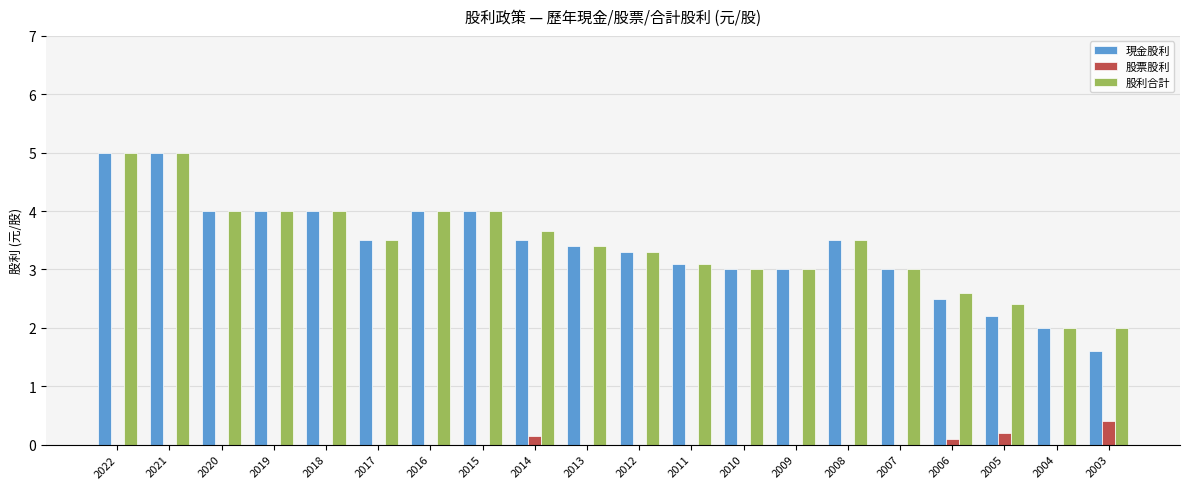

Is it true that 股利合計 equals 2.0 at 2003?

True